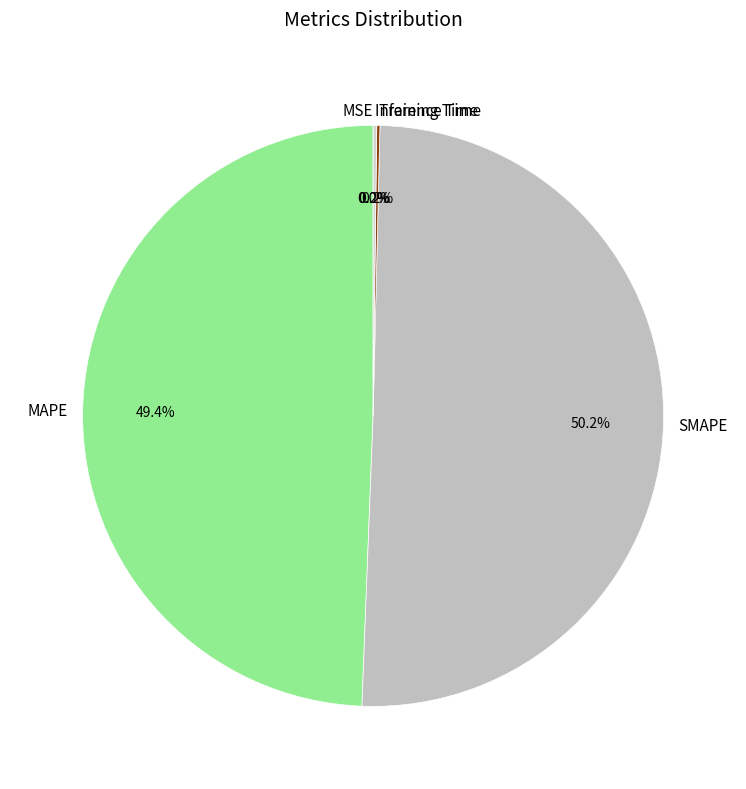

What portion of the pie excludes MAPE?

50.6%